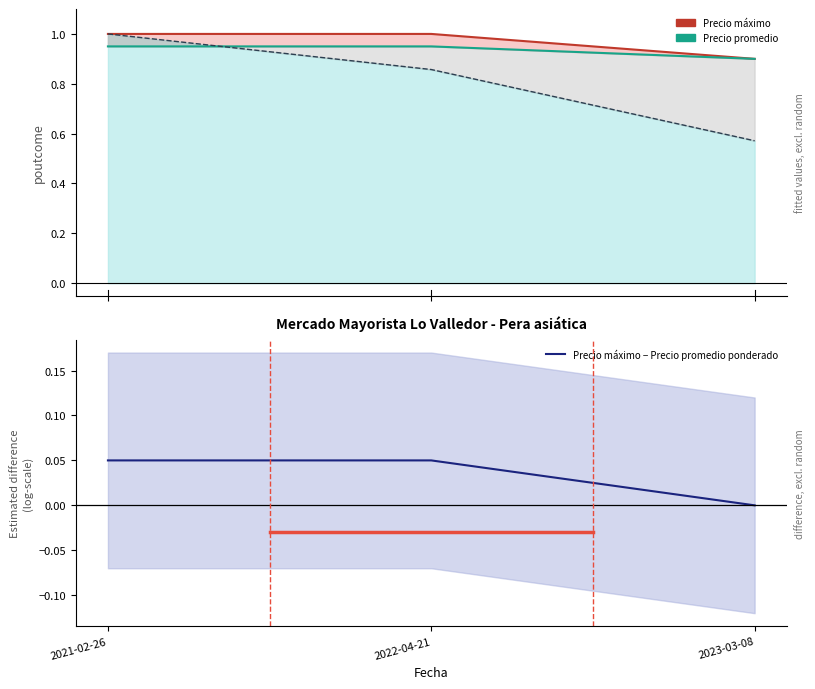

At how many categories does at least one series exceed 0?

3